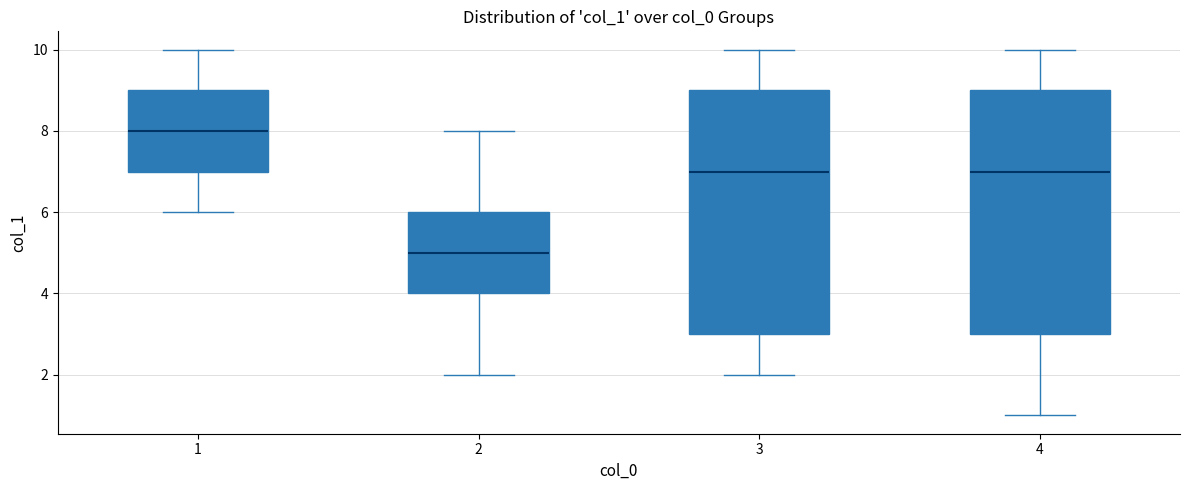

Which box has the lowest median line?

2